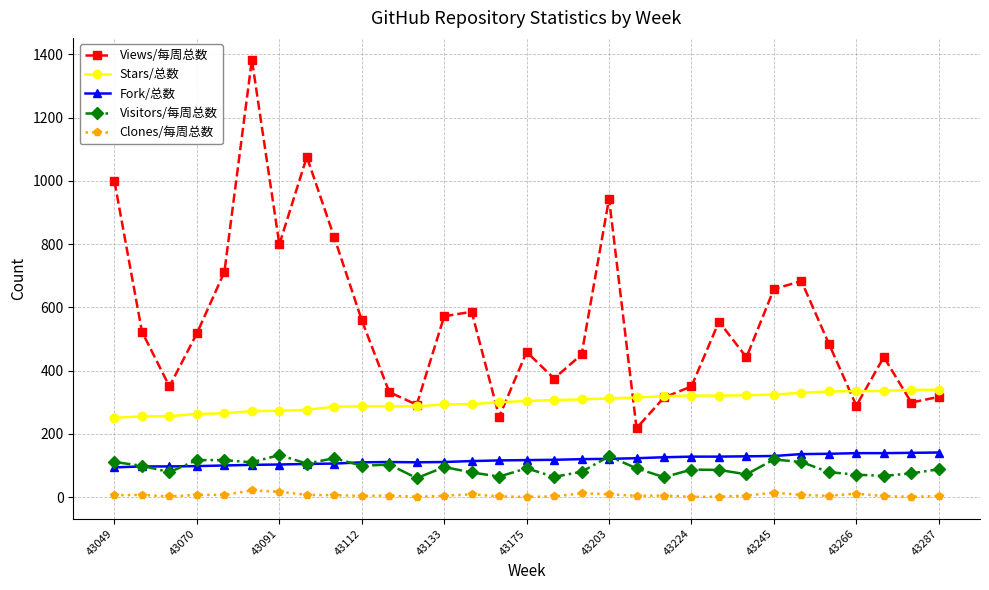

How many series are shown in this chart?

5